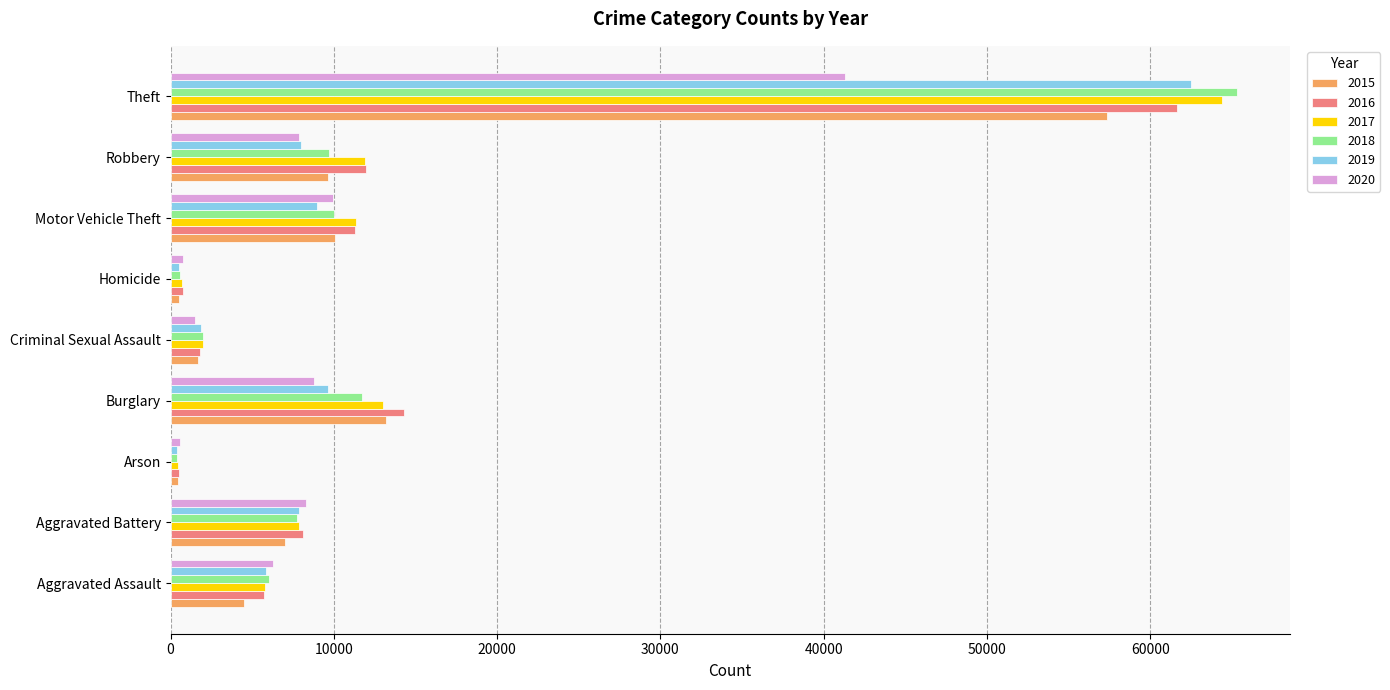

Which label corresponds to the largest value in the chart?

Theft